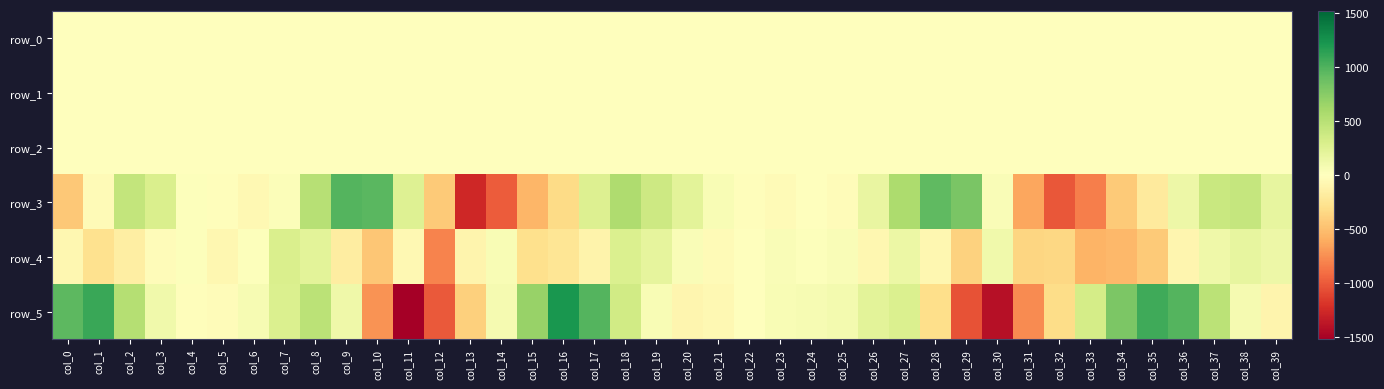

Rank the series at col_3 from lowest to highest value.

row_4, row_1, row_0, row_2, row_5, row_3